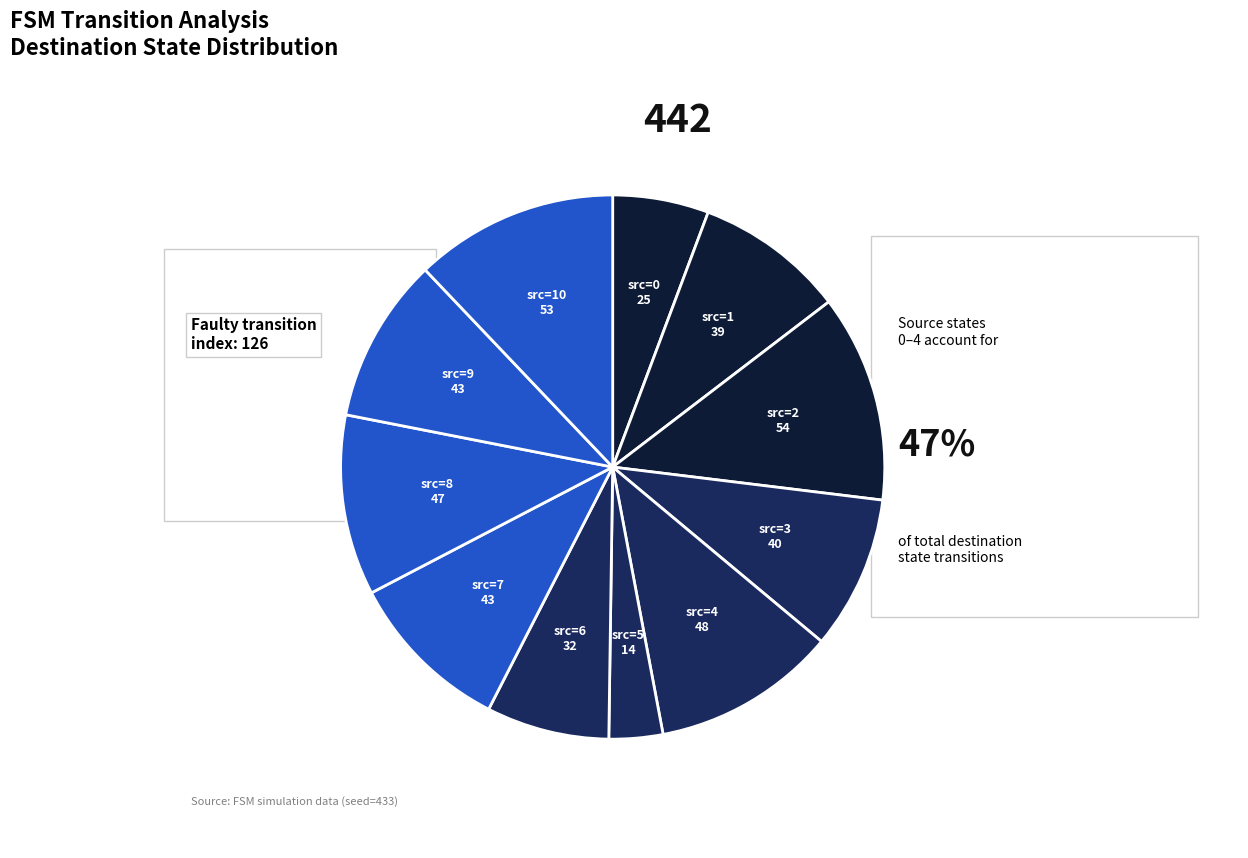

Is source_state=4 the majority of the pie?

No